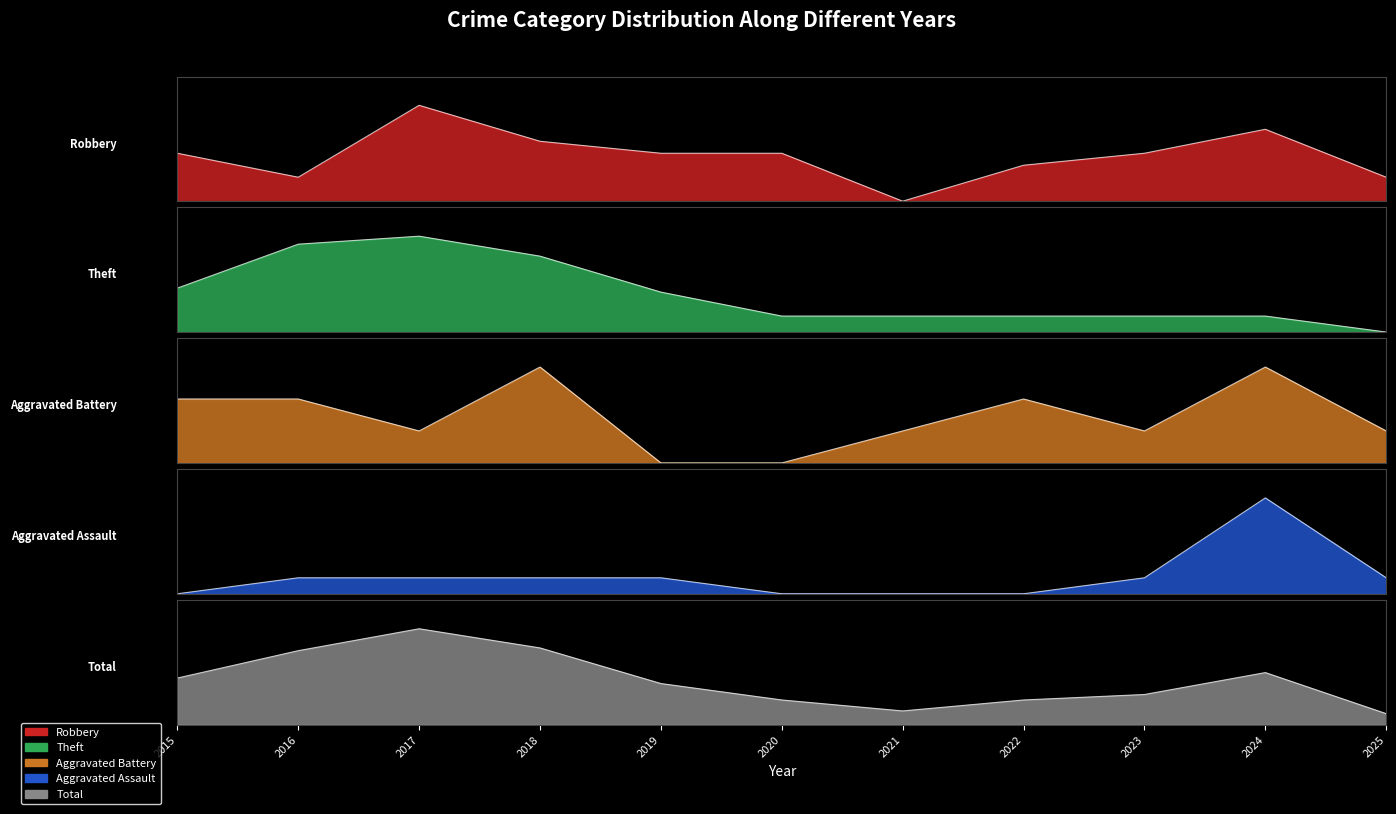

Is the value of Aggravated Assault at 2018 greater than the value of Total at 2016?

No